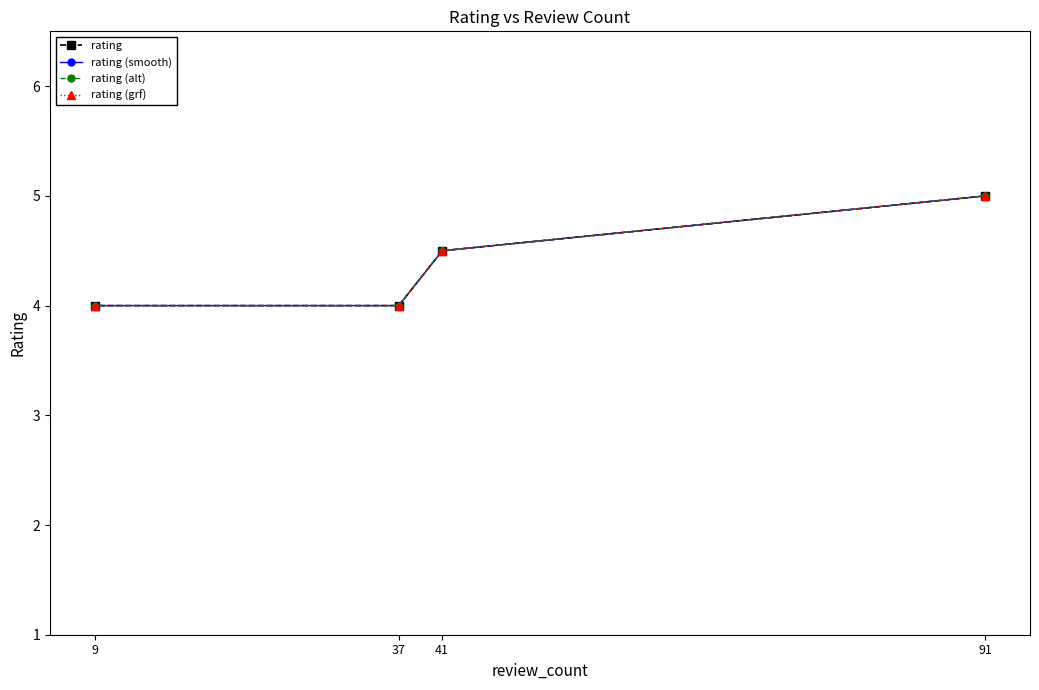

What are all the series names shown in the legend?

rating, rating (smooth), rating (alt), rating (grf)